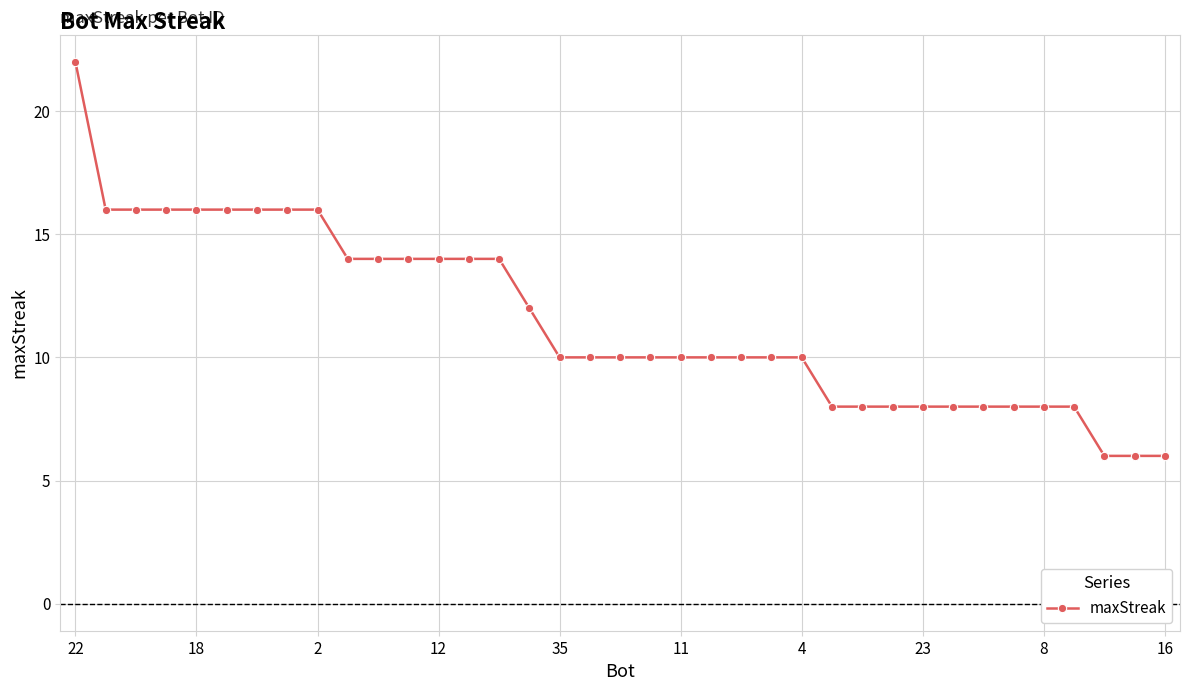

How many values are between 8 and 14?

25